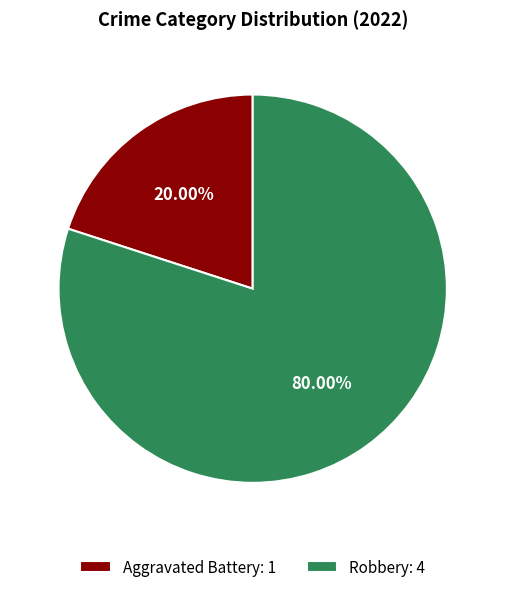

Combined, what portion of the pie is Robbery and Aggravated Battery?

100.0%